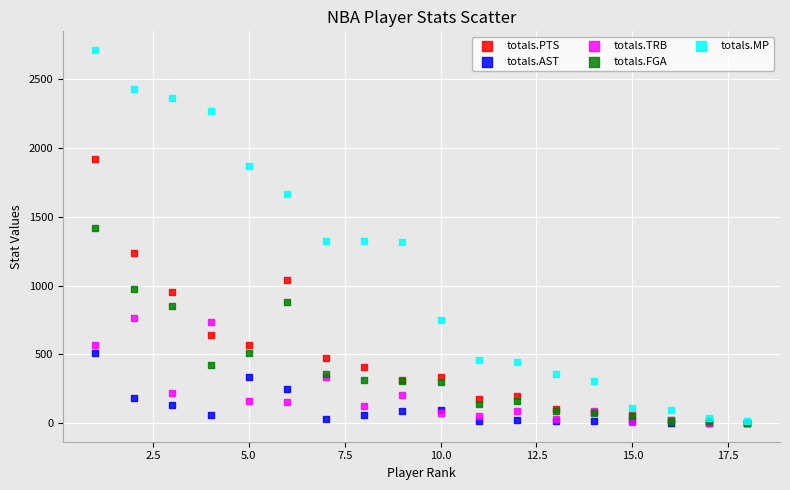

What are all the series names shown in the legend?

totals.PTS, totals.AST, totals.TRB, totals.FGA, totals.MP